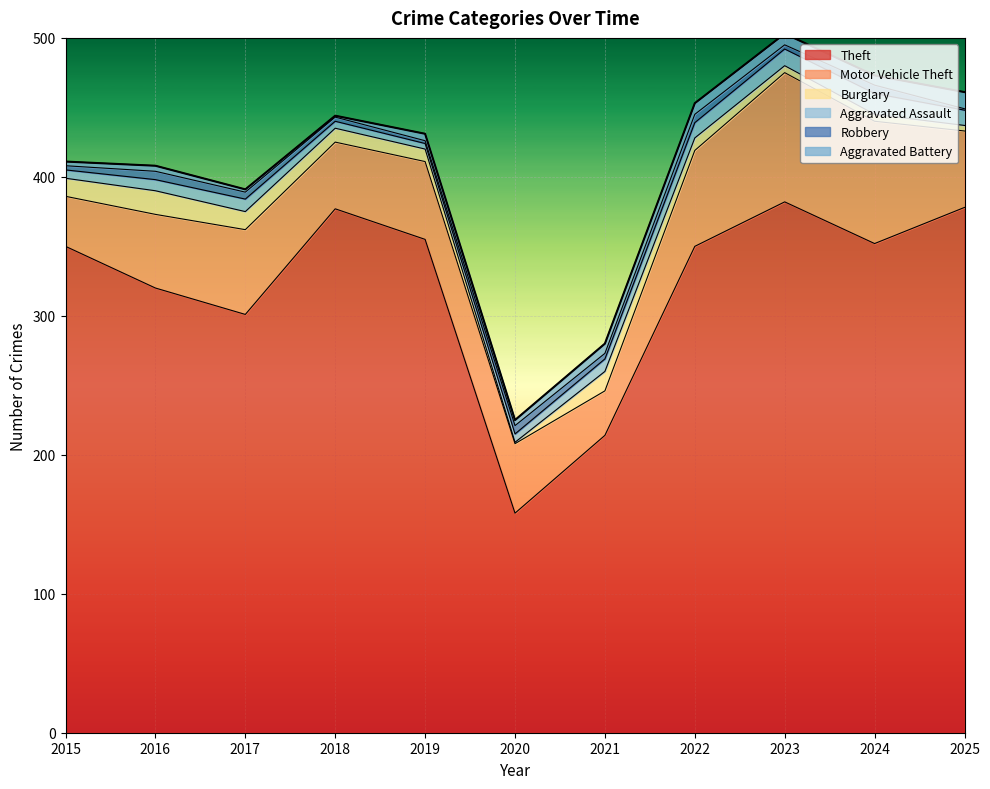

Which category has the lowest value in the Burglary series?

2020